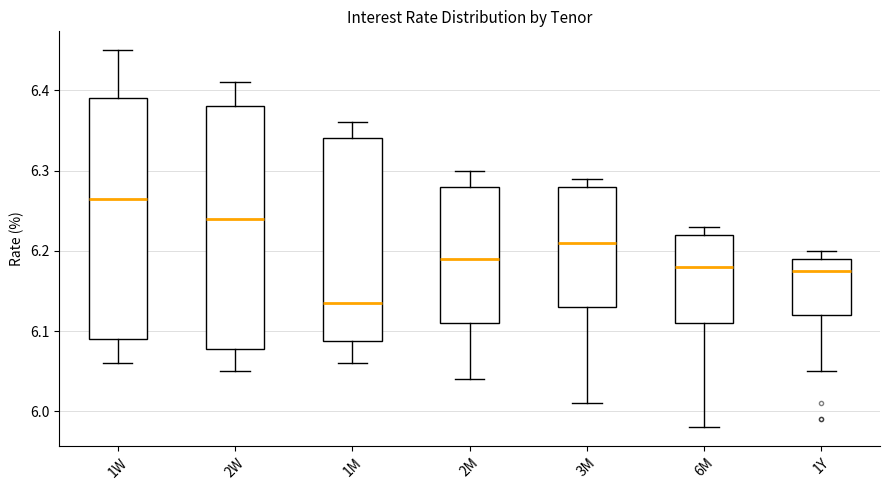

Which box has the lowest median line?

1M